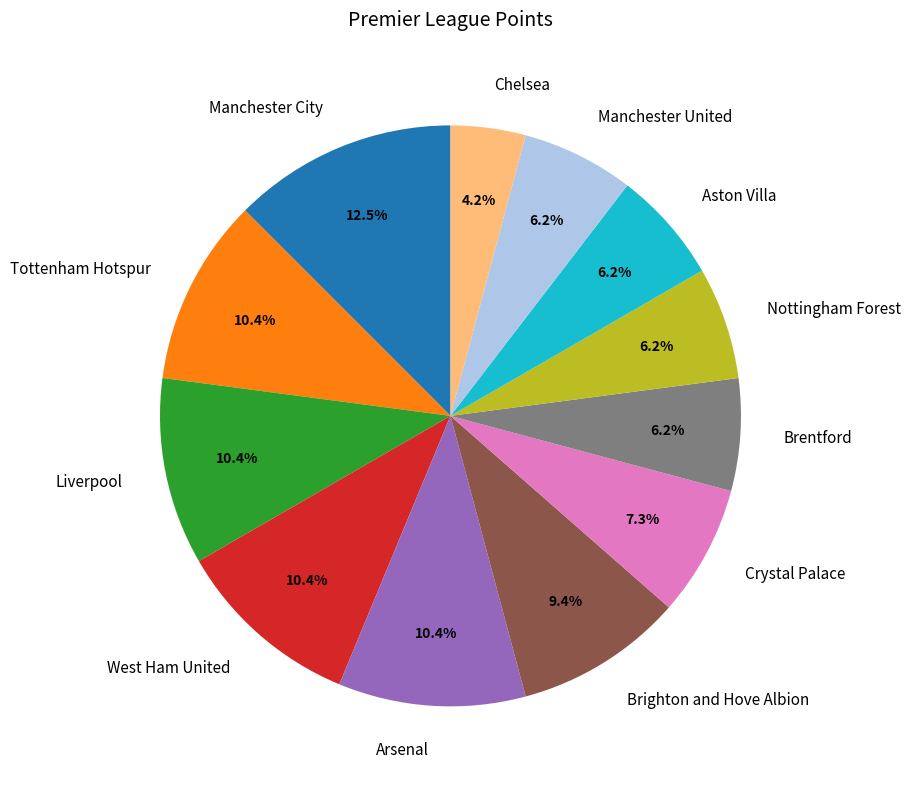

Which has a higher value, Crystal Palace or Aston Villa?

Crystal Palace